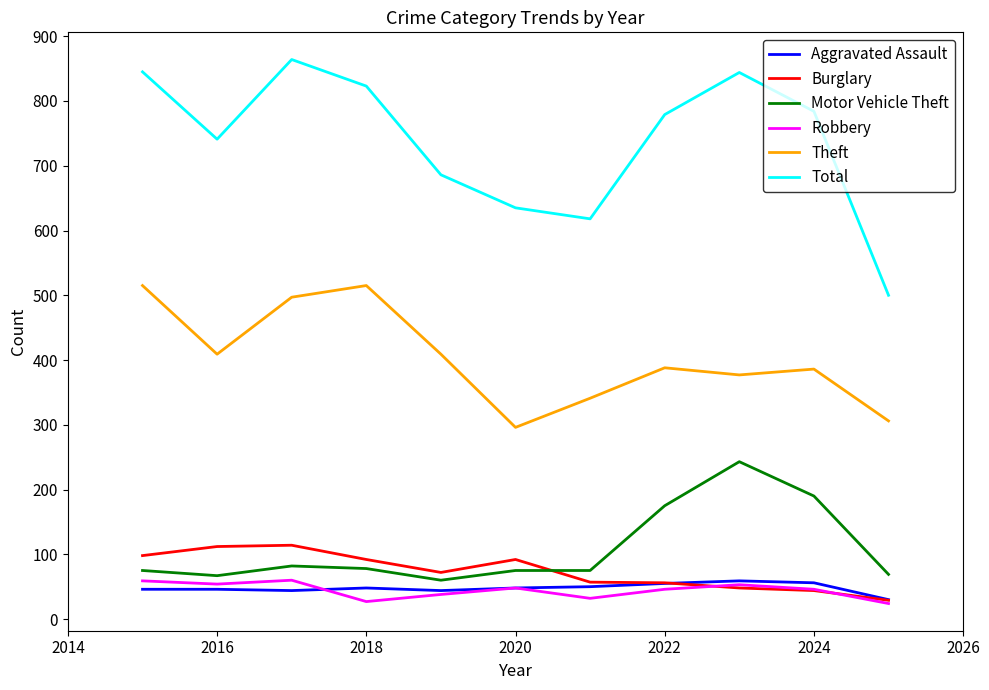

True or false: Theft and Burglary cross at least once.

False